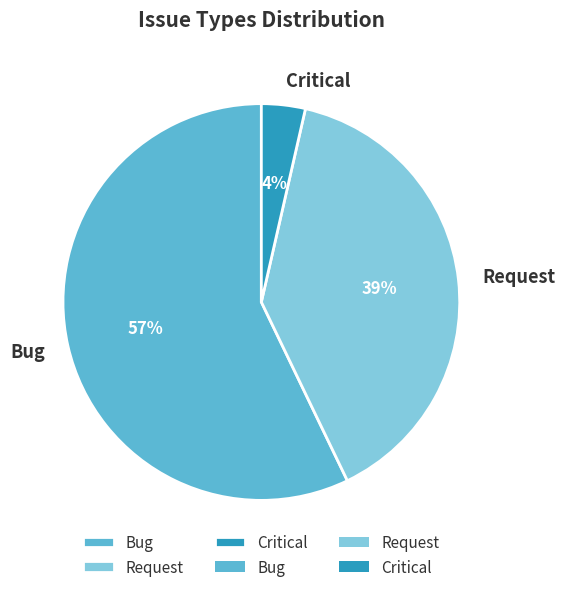

What is the smallest slice in the pie chart?

Critical